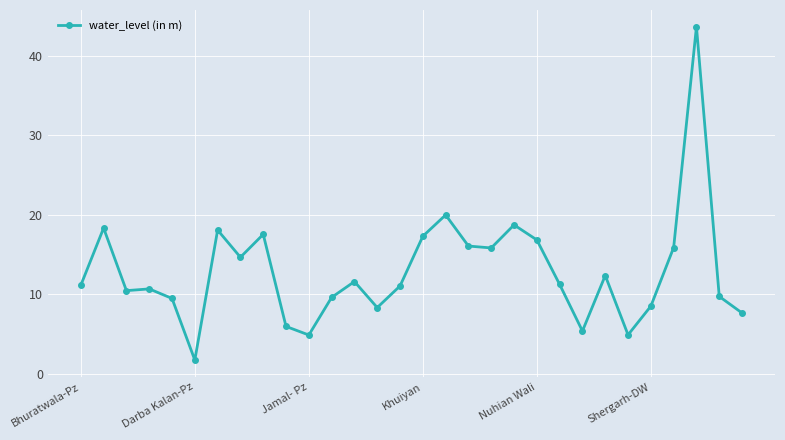

What is the greatest value displayed?

43.7